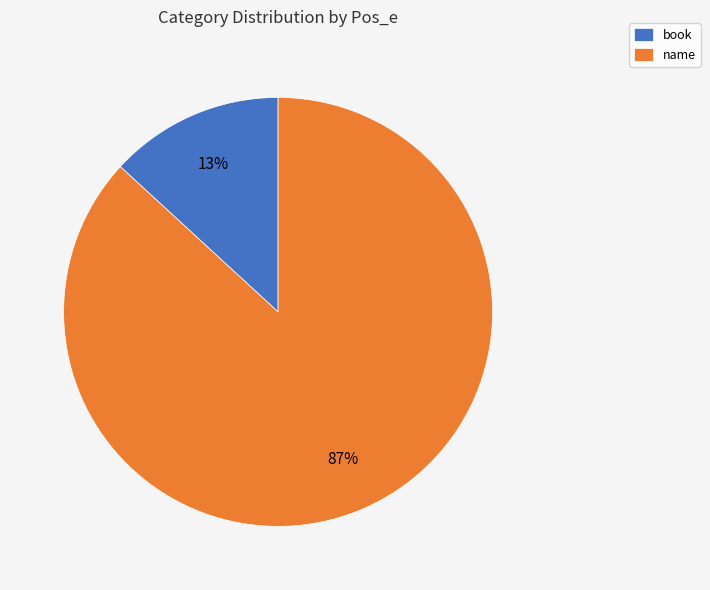

The name slice represents 99% of the pie. True or false?

False